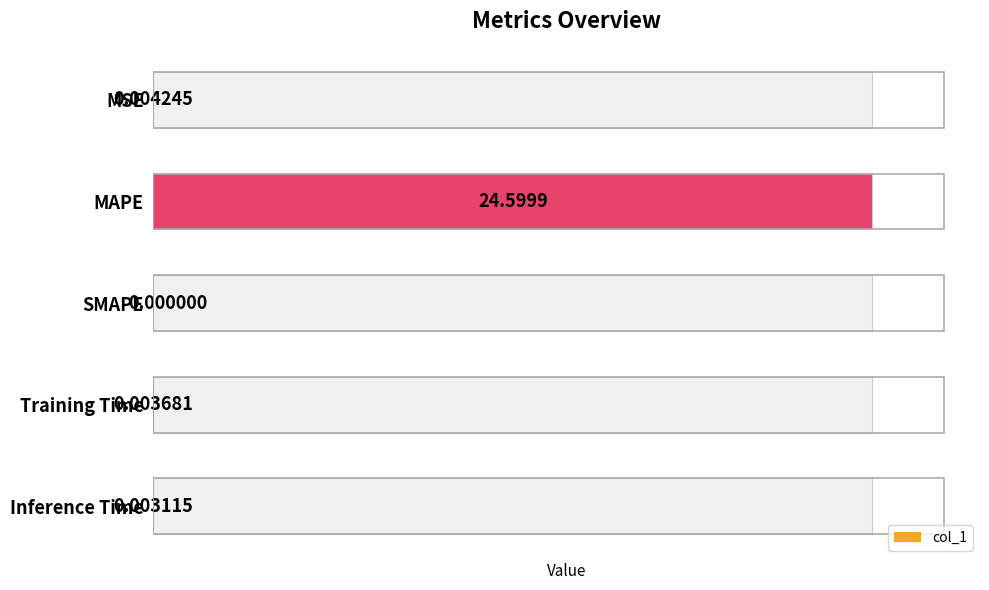

Reading left to right, what are all the values shown in this chart?

0.0	24.6	0.0	0.0	0.0